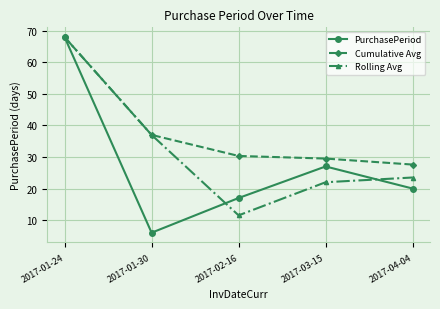

What is the label of the 2nd point from the right?

2017-03-15